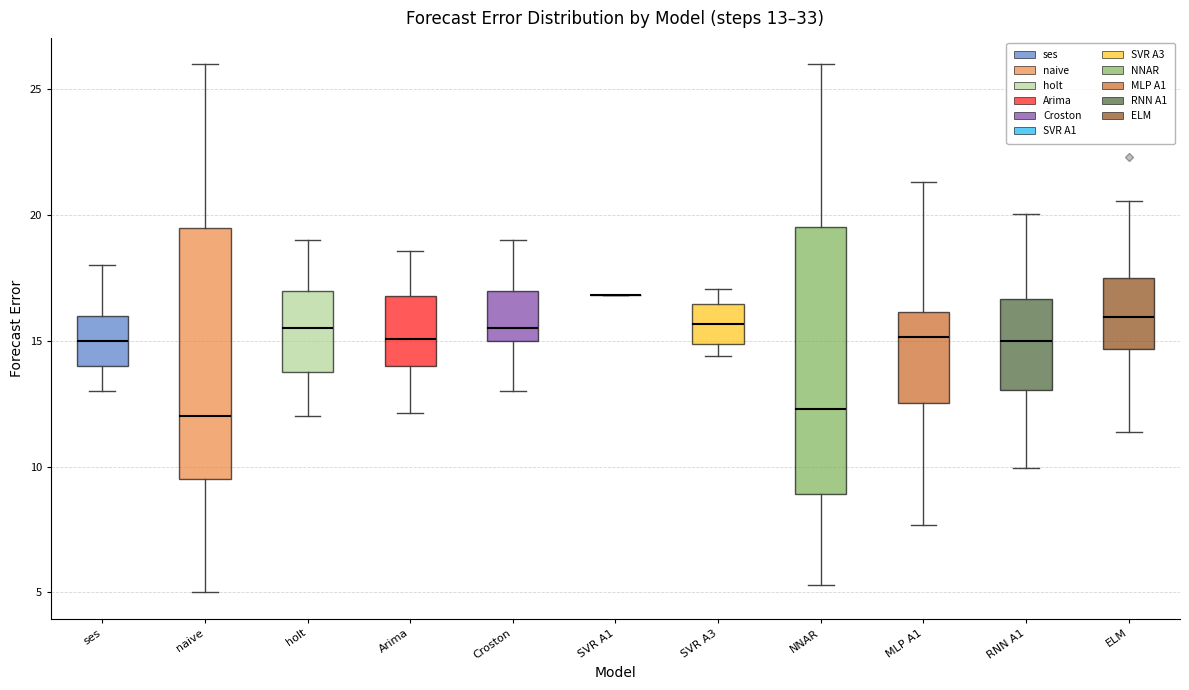

Which box is the tallest, from its lower edge to its upper edge?

NNAR